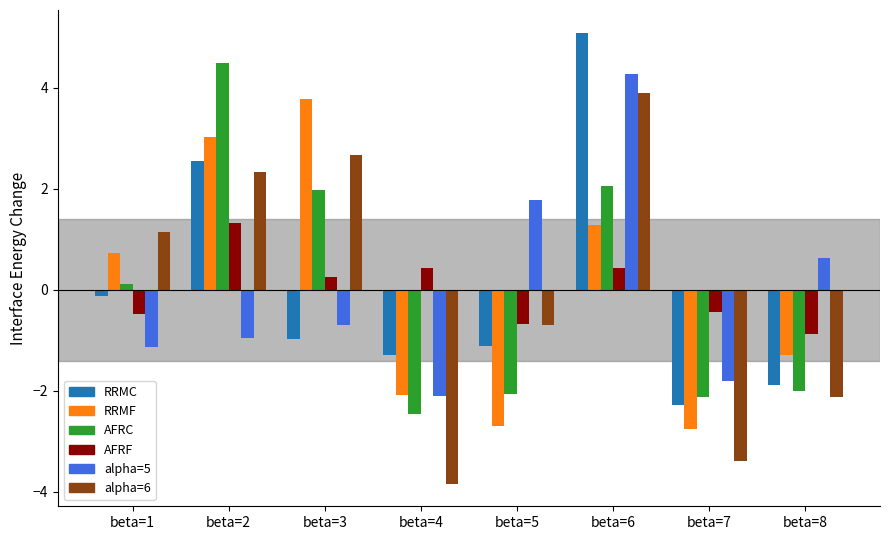

Reading left to right, what are all the values shown in this chart?

RRMC: -0.1	2.5	-1.0	-1.3	-1.1	5.1	-2.3	-1.9
RRMF: 0.7	3.0	3.8	-2.1	-2.7	1.3	-2.8	-1.3
AFRC: 0.1	4.5	2.0	-2.5	-2.1	2.1	-2.1	-2.0
AFRF: -0.5	1.3	0.3	0.4	-0.7	0.4	-0.4	-0.9
alpha=5: -1.1	-1.0	-0.7	-2.1	1.8	4.3	-1.8	0.6
alpha=6: 1.1	2.3	2.7	-3.8	-0.7	3.9	-3.4	-2.1